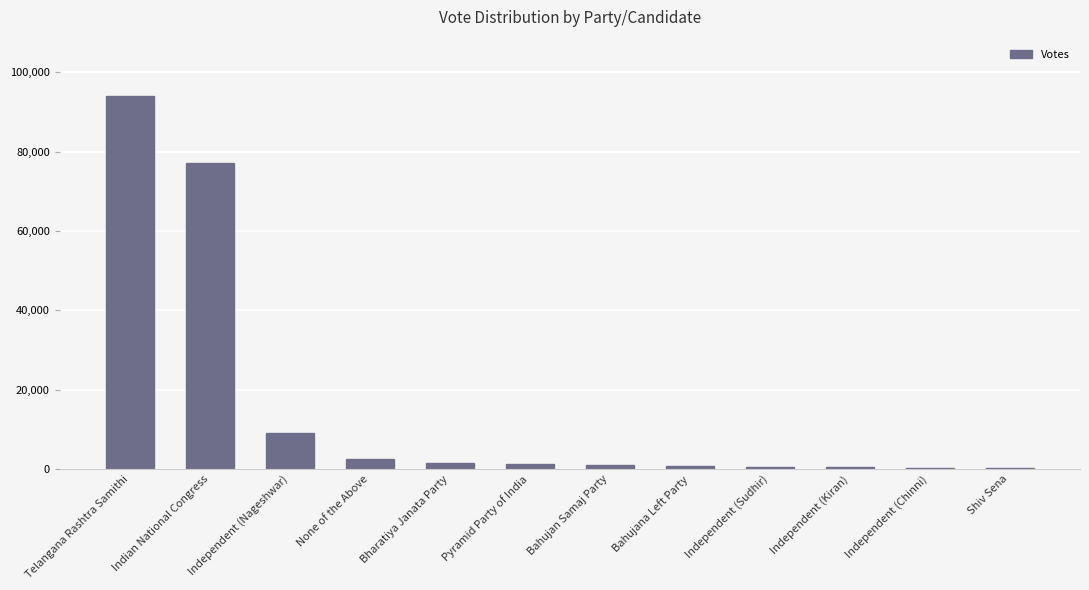

Is it true that the value at Independent (Nageshwar) is 9025?

True